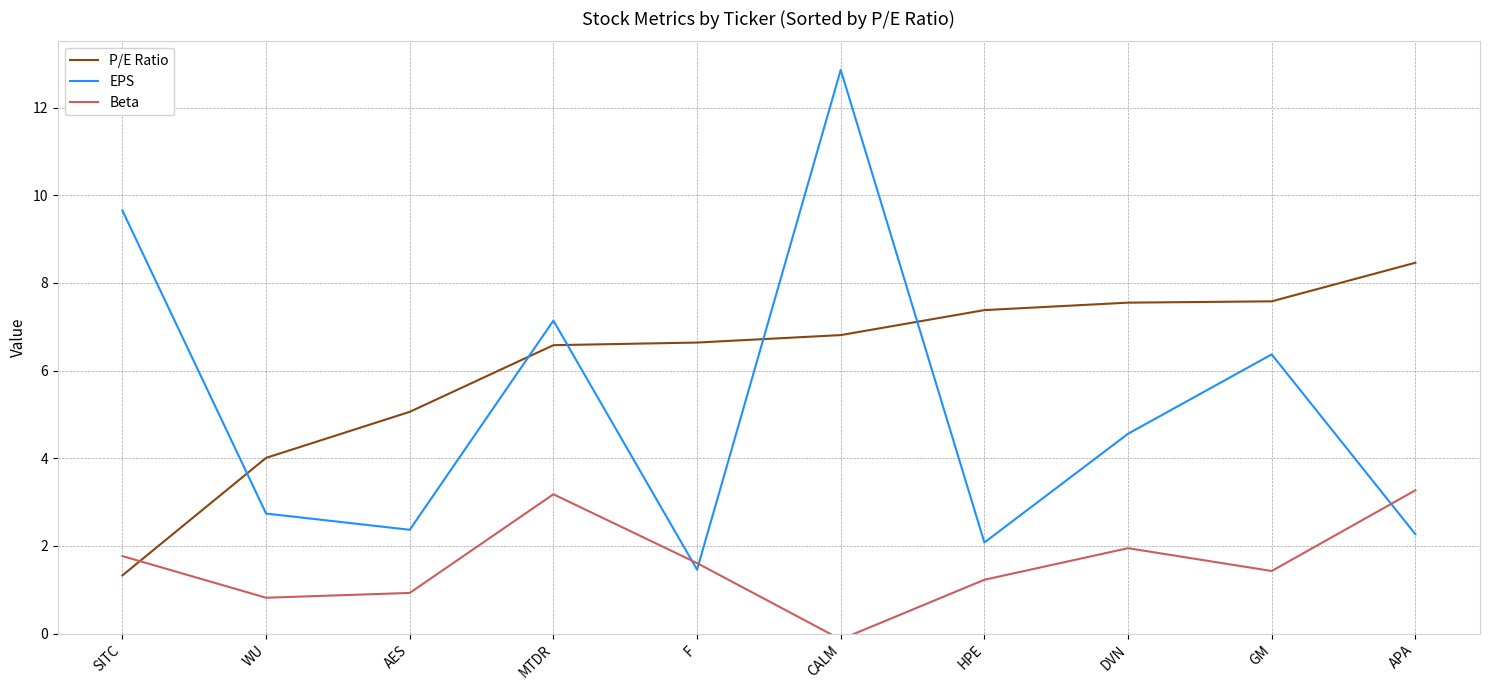

True or false: EPS and P/E Ratio intersect in this chart.

True